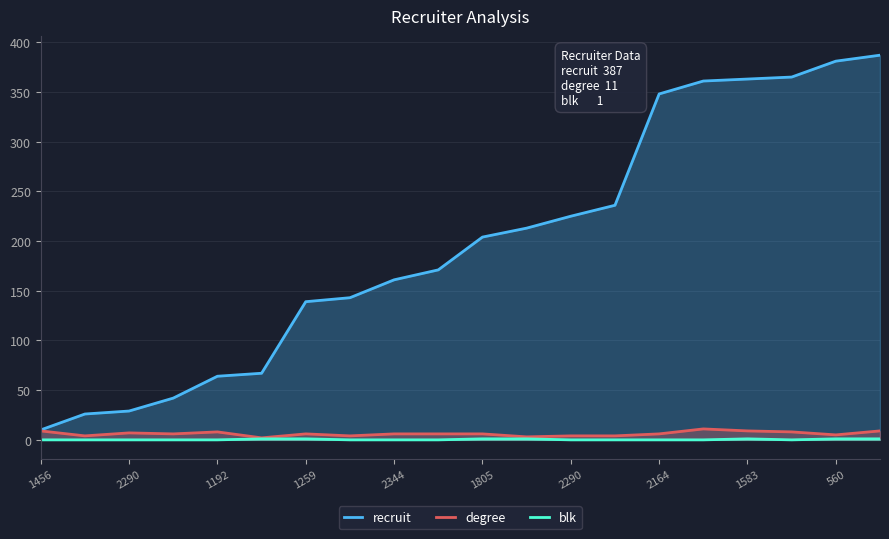

At which category does the chart reach its peak across all series?

19